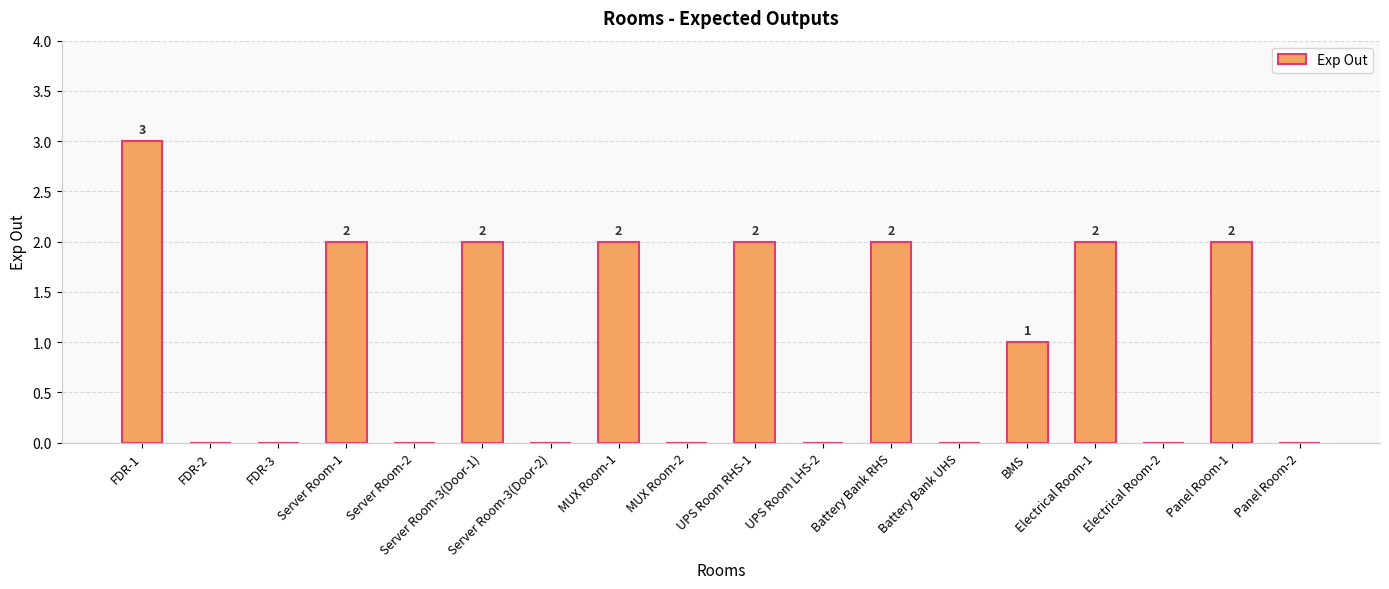

What is the change in value from FDR-3 to BMS?

+1